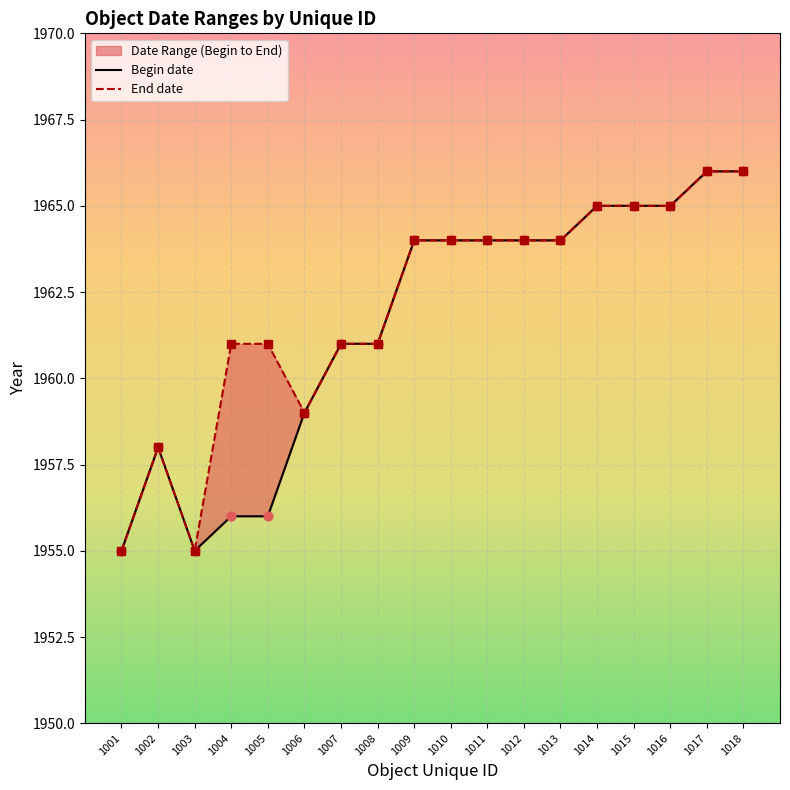

Which series contains the lowest Y value?

Begin date